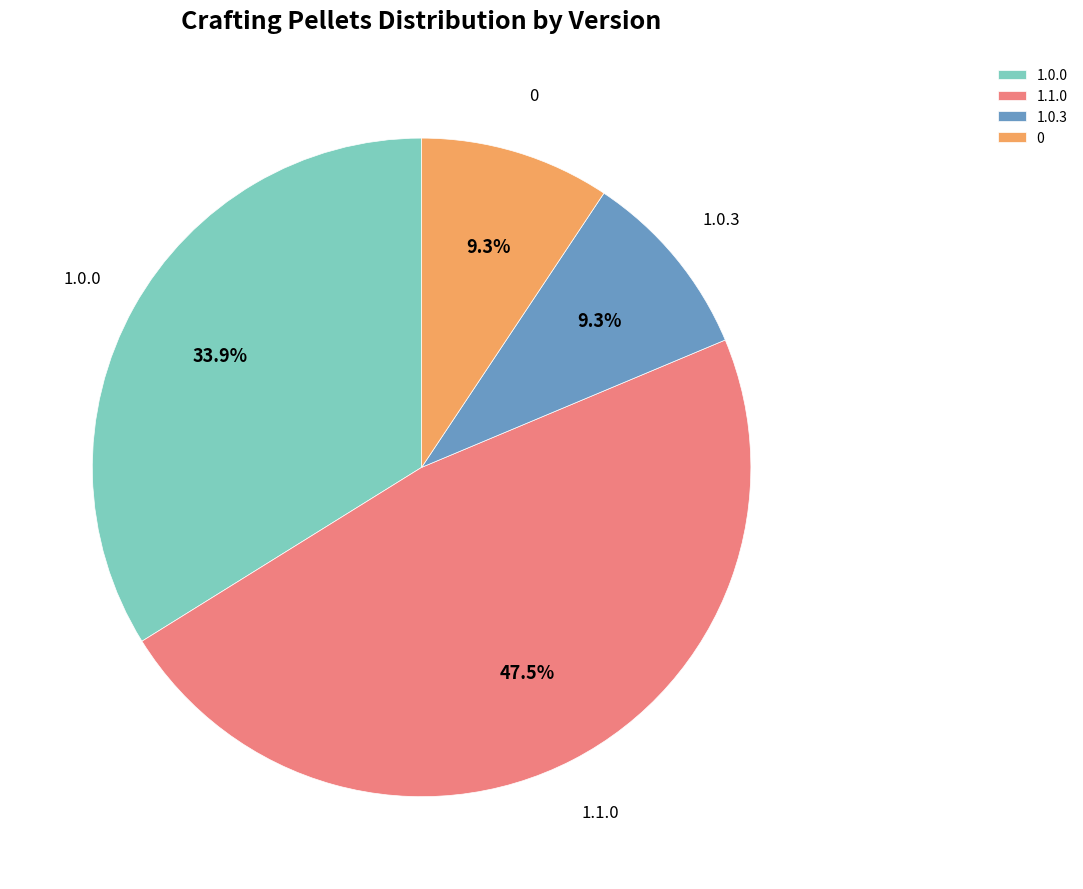

What is the total percentage of 0 and 1.1.0?

56.8%